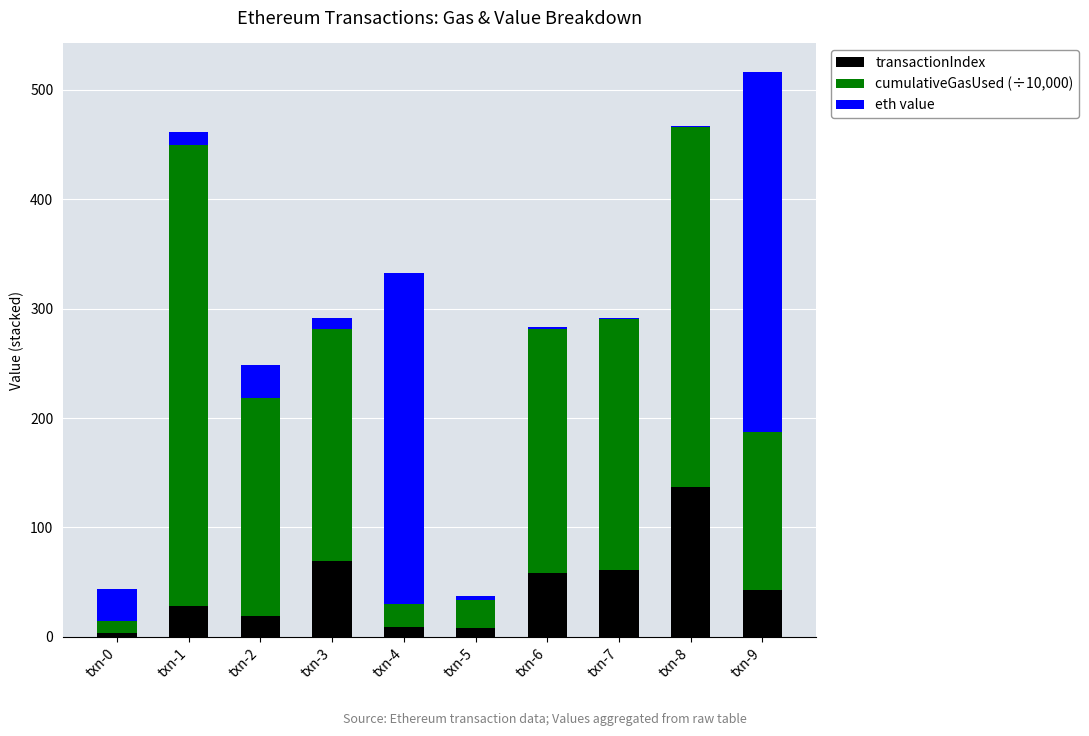

What are all the series names shown in the legend?

transactionIndex, cumulativeGasUsed (÷10,000), eth value